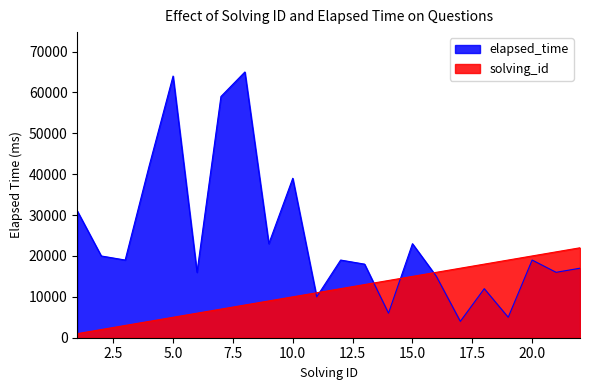

Is it true that solving_id equals 11000 at 11?

True